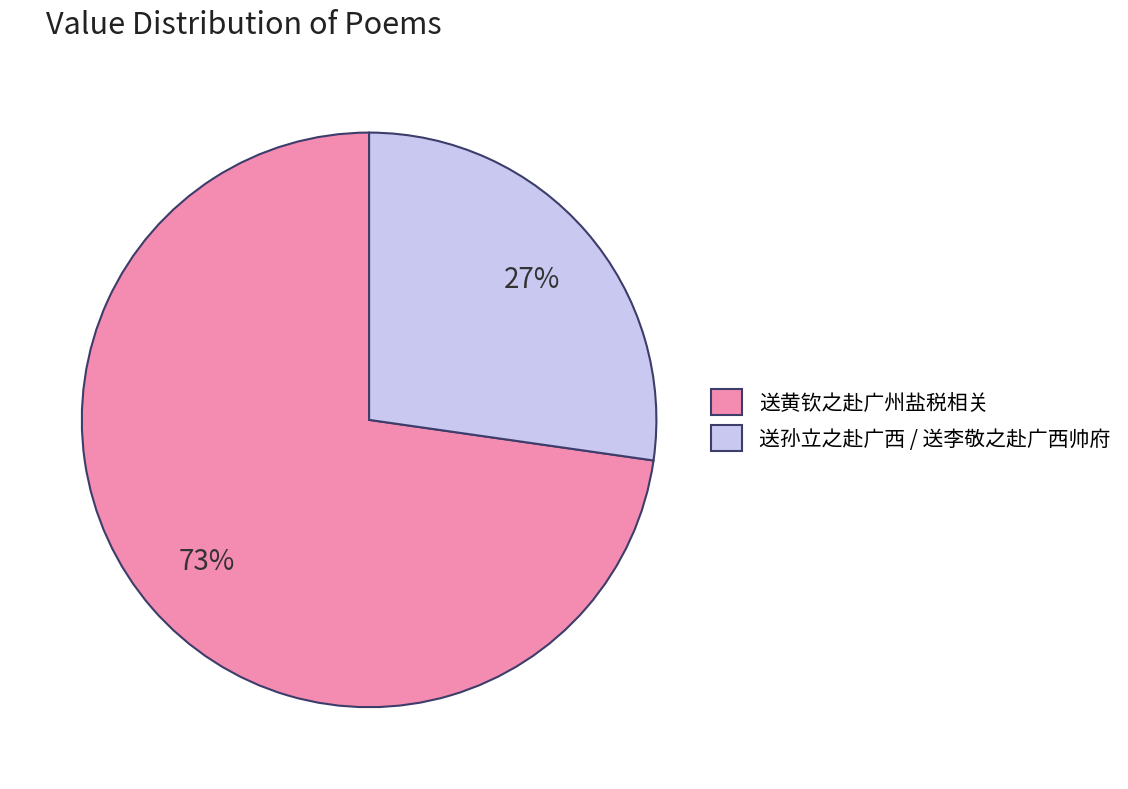

To the nearest percent, what portion does 送孙立之赴广西 / 送李敬之赴广西帅府 represent?

27%